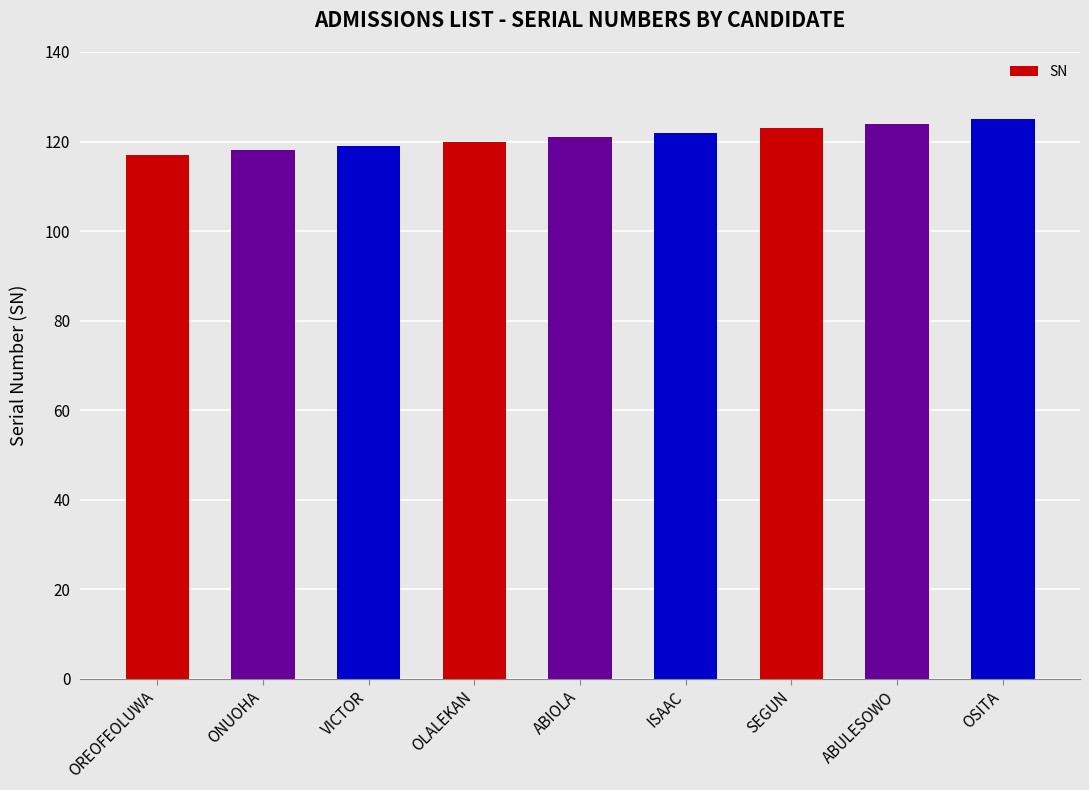

What position from the right is ABIOLA?

5